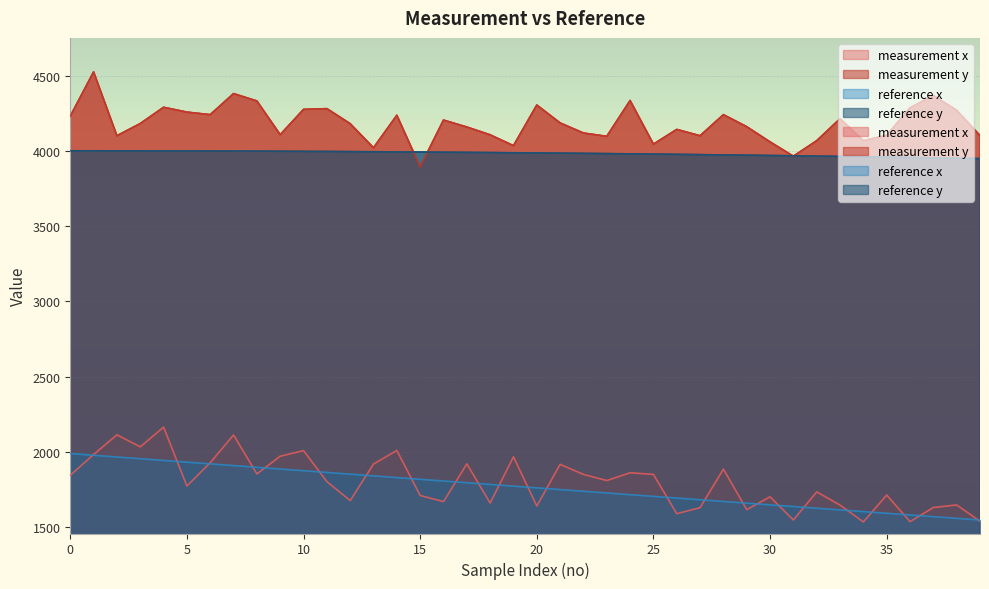

Where is measurement x nearest to the value 1849?

22